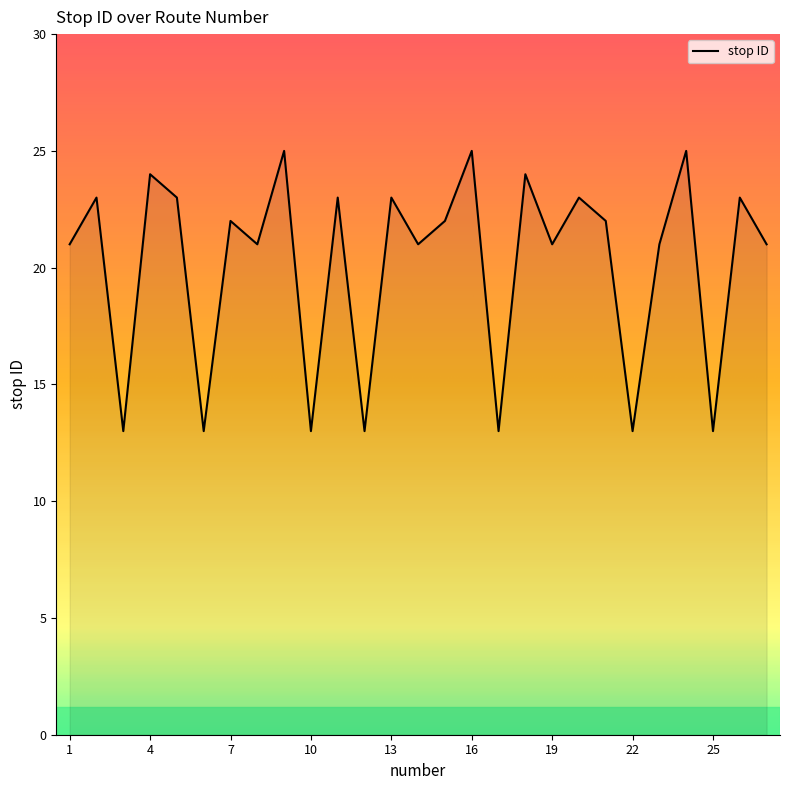

How many lines are shown in the chart?

1